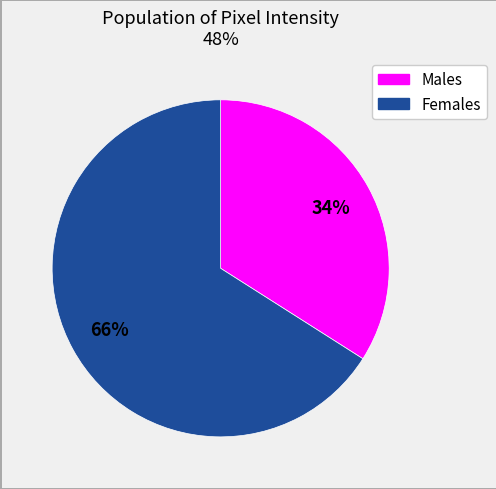

Is there a majority slice in this chart?

Yes